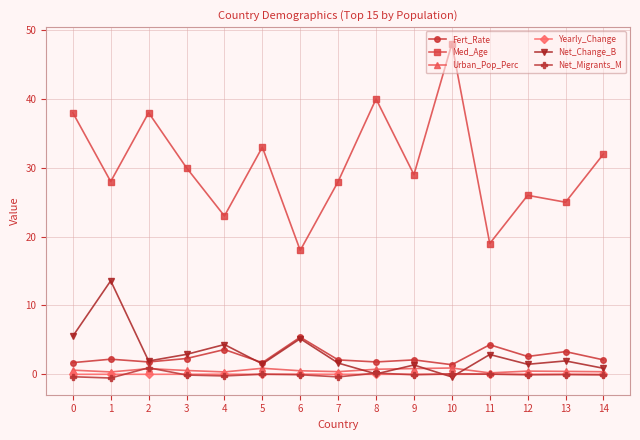

How many lines are shown in the chart?

6